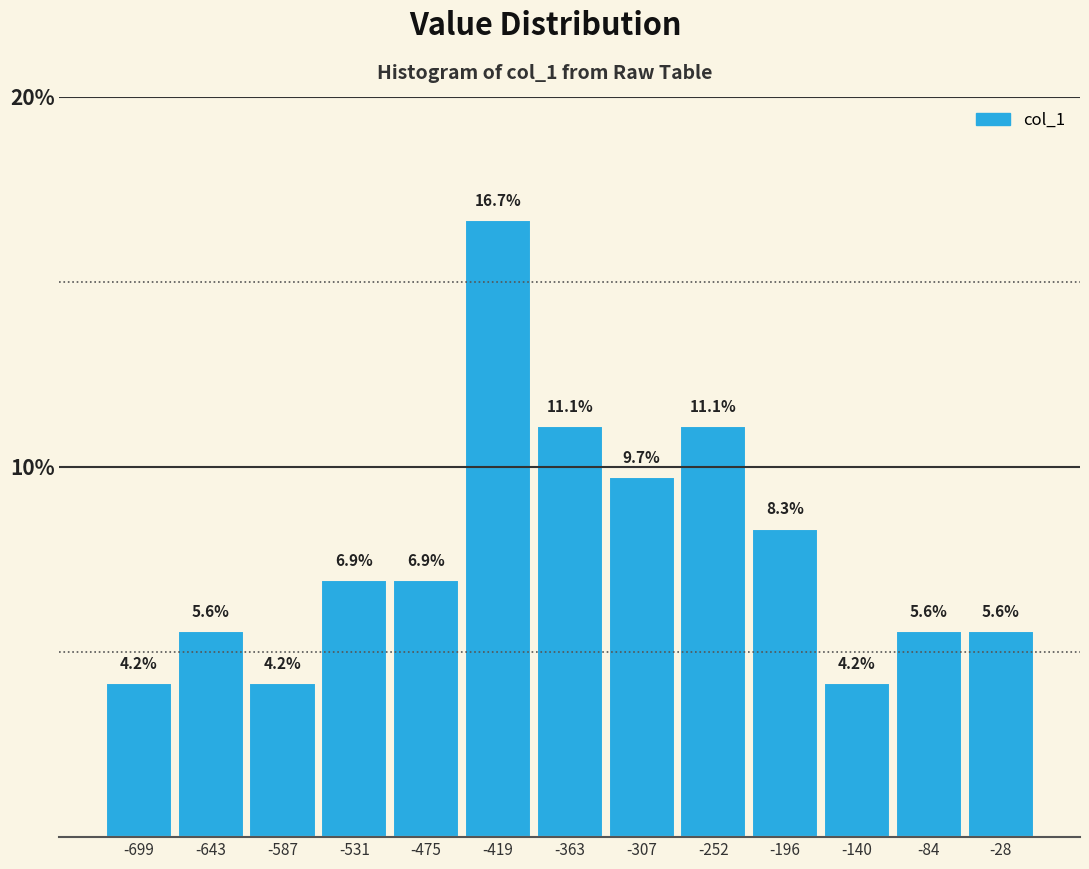

Reading left to right, transcribe this chart: for each bar, give the range it covers on the x-axis and its height. The bar edges are not printed on the chart, so give them approximately, as read against the axis.

-730 to -670: 4.2
-670 to -610: 5.6
-610 to -560: 4.2
-560 to -500: 6.9
-500 to -450: 6.9
-450 to -390: 16.7
-390 to -340: 11.1
-340 to -280: 9.7
-280 to -220: 11.1
-220 to -170: 8.3
-170 to -110: 4.2
-110 to -60: 5.6
-60 to 0: 5.6